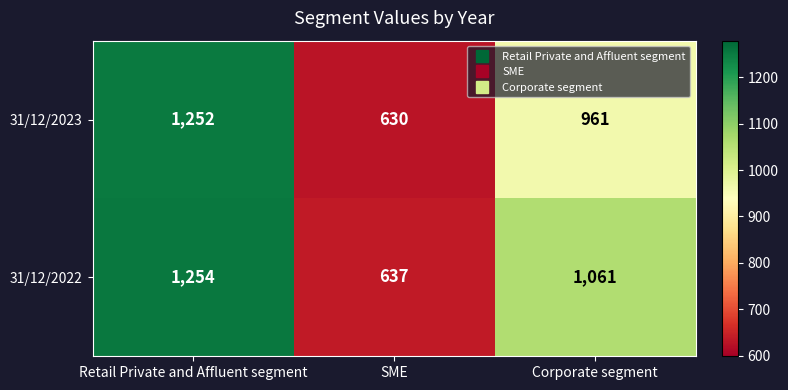

True or false: 31/12/2023 has a value of 1252 at Retail Private and Affluent segment.

True